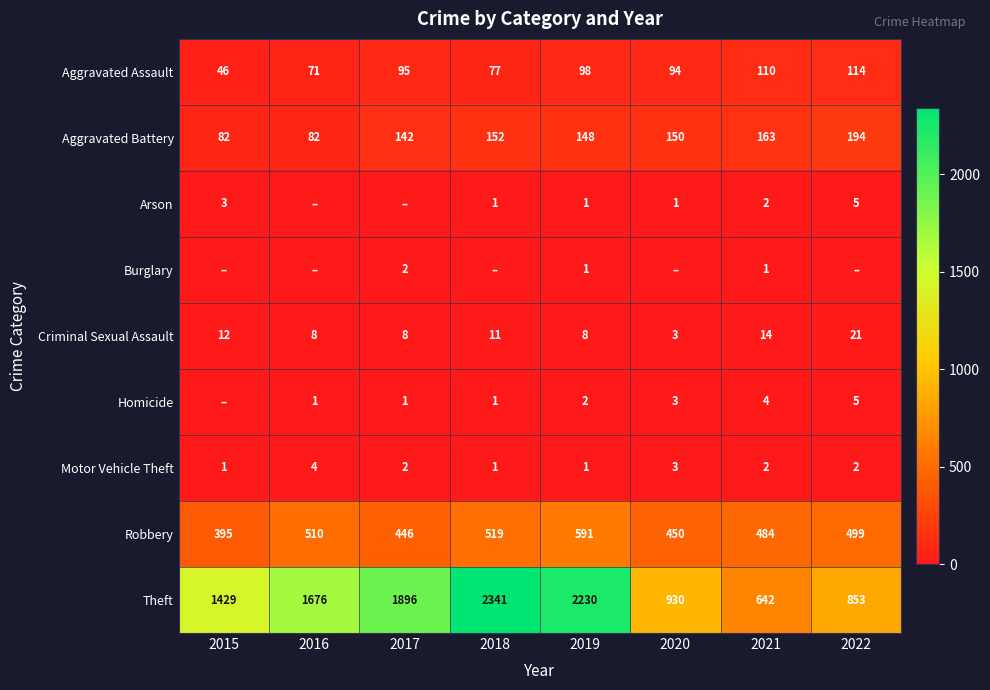

List the labels in order of Aggravated Assault value, smallest first.

2015, 2016, 2018, 2020, 2017, 2019, 2021, 2022